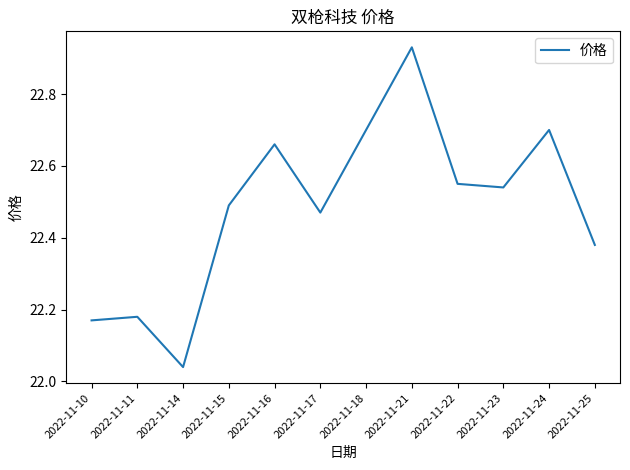

How many interior local valleys (lower than both neighbors) does the data have?

3